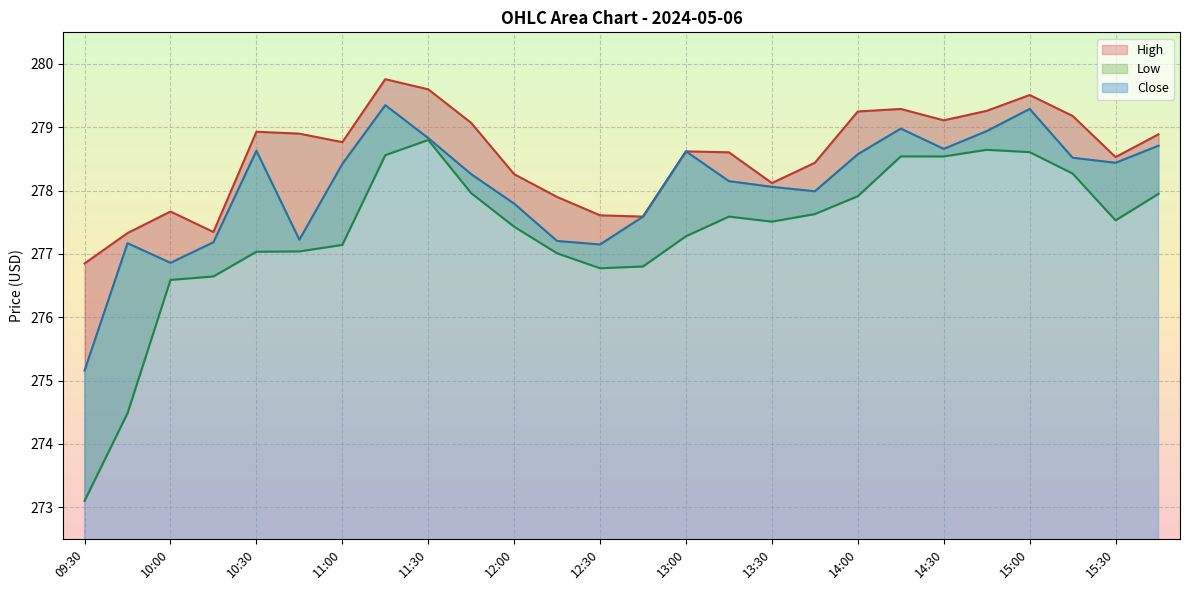

What is the sum of the Close values at 10:00 and 14:30?

555.5